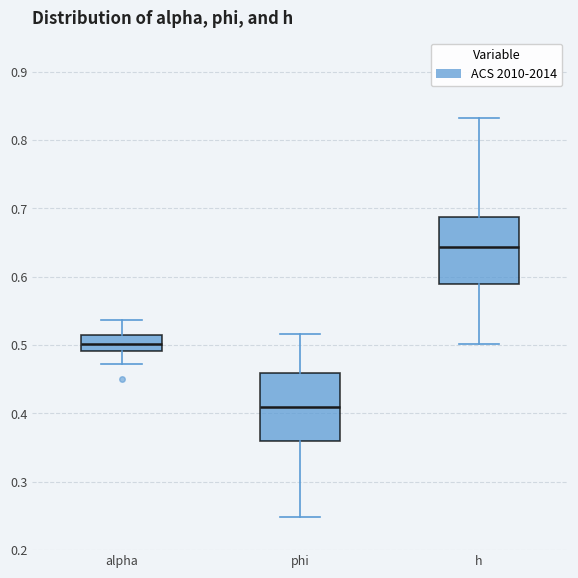

Reading left to right, transcribe this box plot: for each box, give where its median line is, the range the box spans, and where its two whiskers end, as read against the y-axis. The values are not printed on the chart, so give them approximately, as read against the axis.

alpha: median 0.50, box 0.49 to 0.51, whiskers 0.47 to 0.54
phi: median 0.41, box 0.36 to 0.46, whiskers 0.25 to 0.52
h: median 0.64, box 0.59 to 0.69, whiskers 0.50 to 0.83